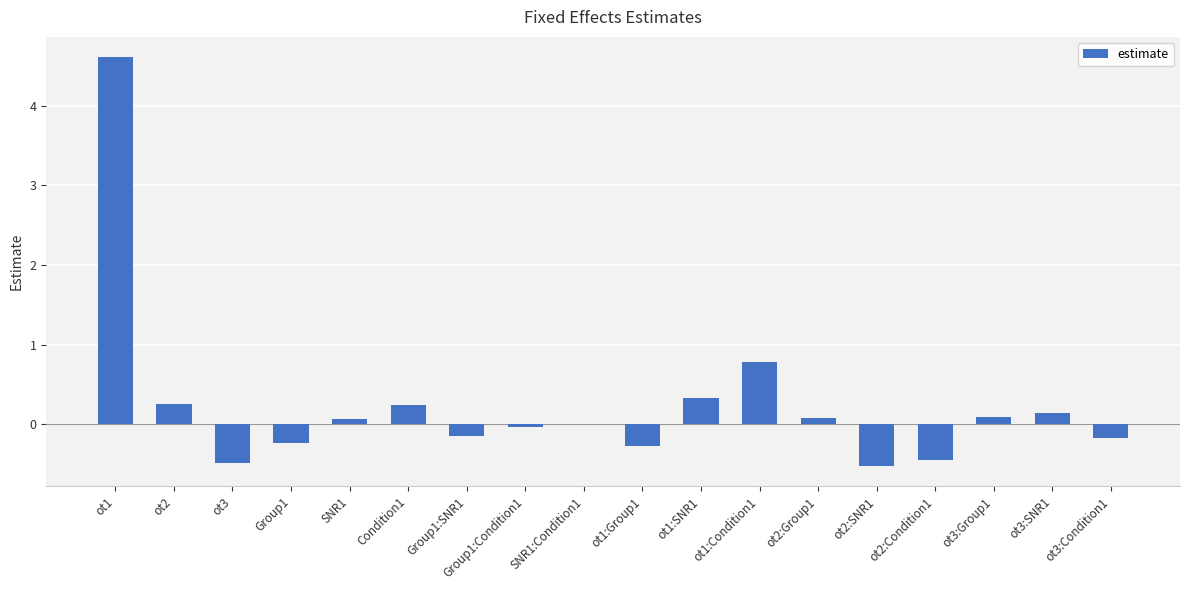

At which label is the value closest to 2?

ot1:Condition1